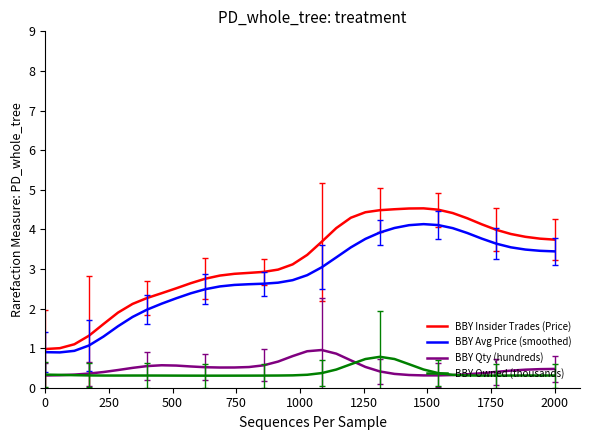

Rank the series by their maximum value, from highest to lowest.

BBY Insider Trades (Price), BBY Avg Price (smoothed), BBY Qty (hundreds), BBY Owned (thousands)